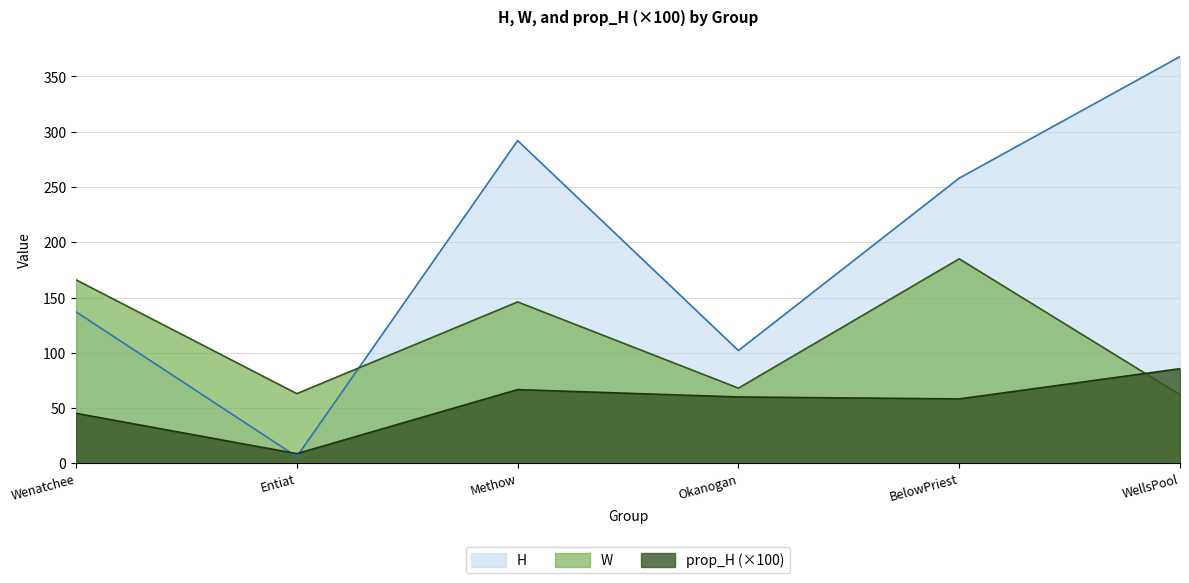

Which series has the largest range (max minus min)?

H